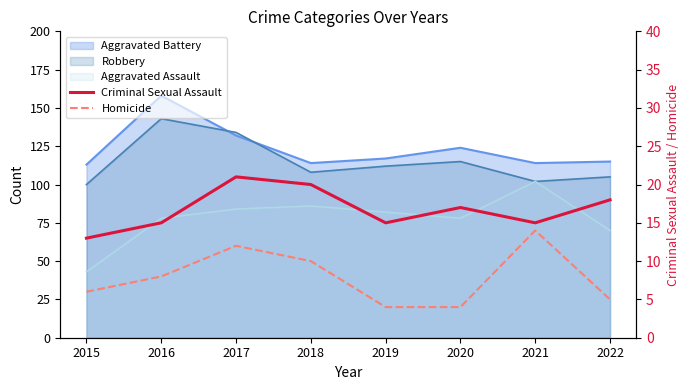

At how many categories does at least one series exceed 6?

8